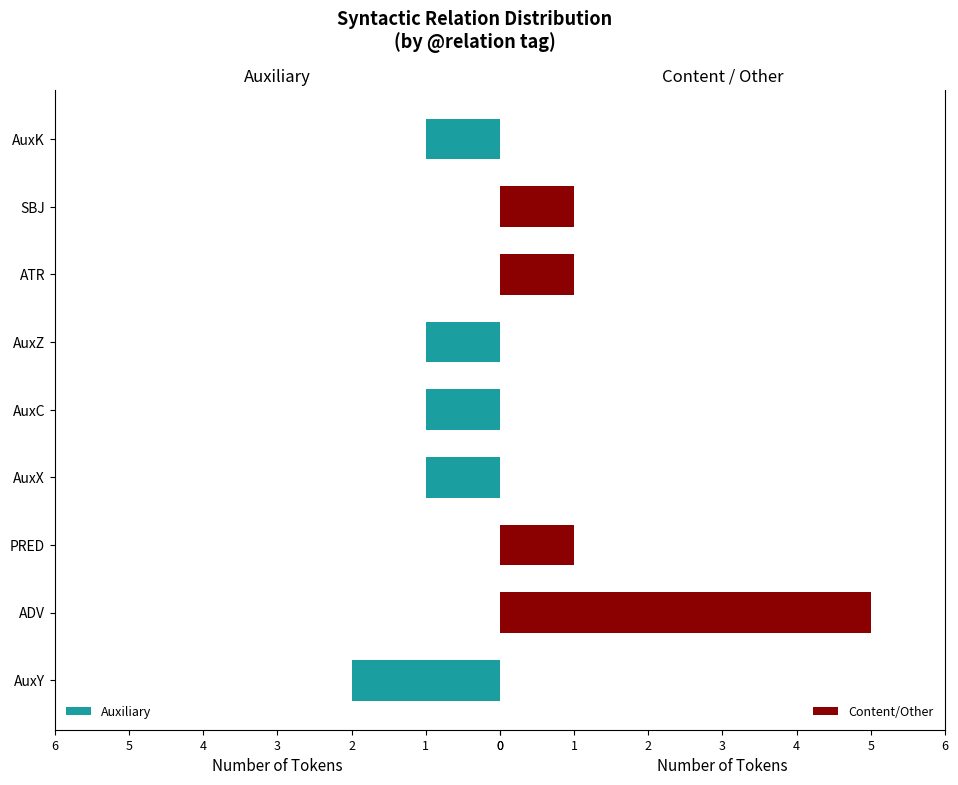

What is the average value of the Auxiliary series?

1